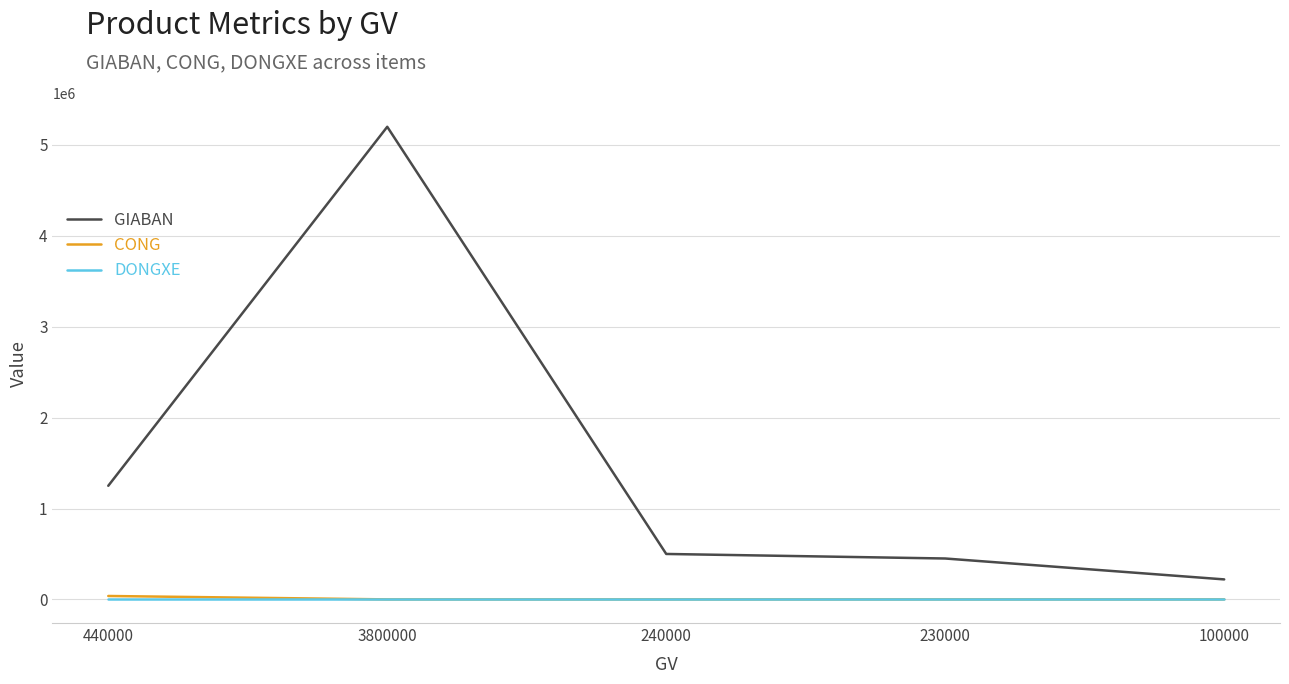

True or false: DONGXE and GIABAN intersect in this chart.

False